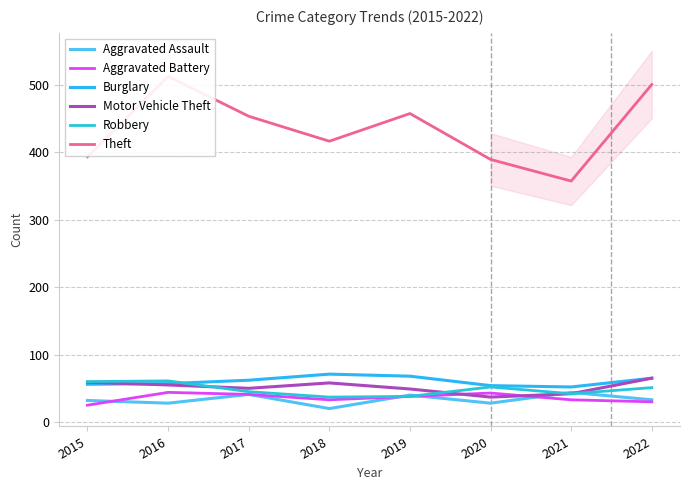

What is the value of the Motor Vehicle Theft point at the 7th from the left?

42